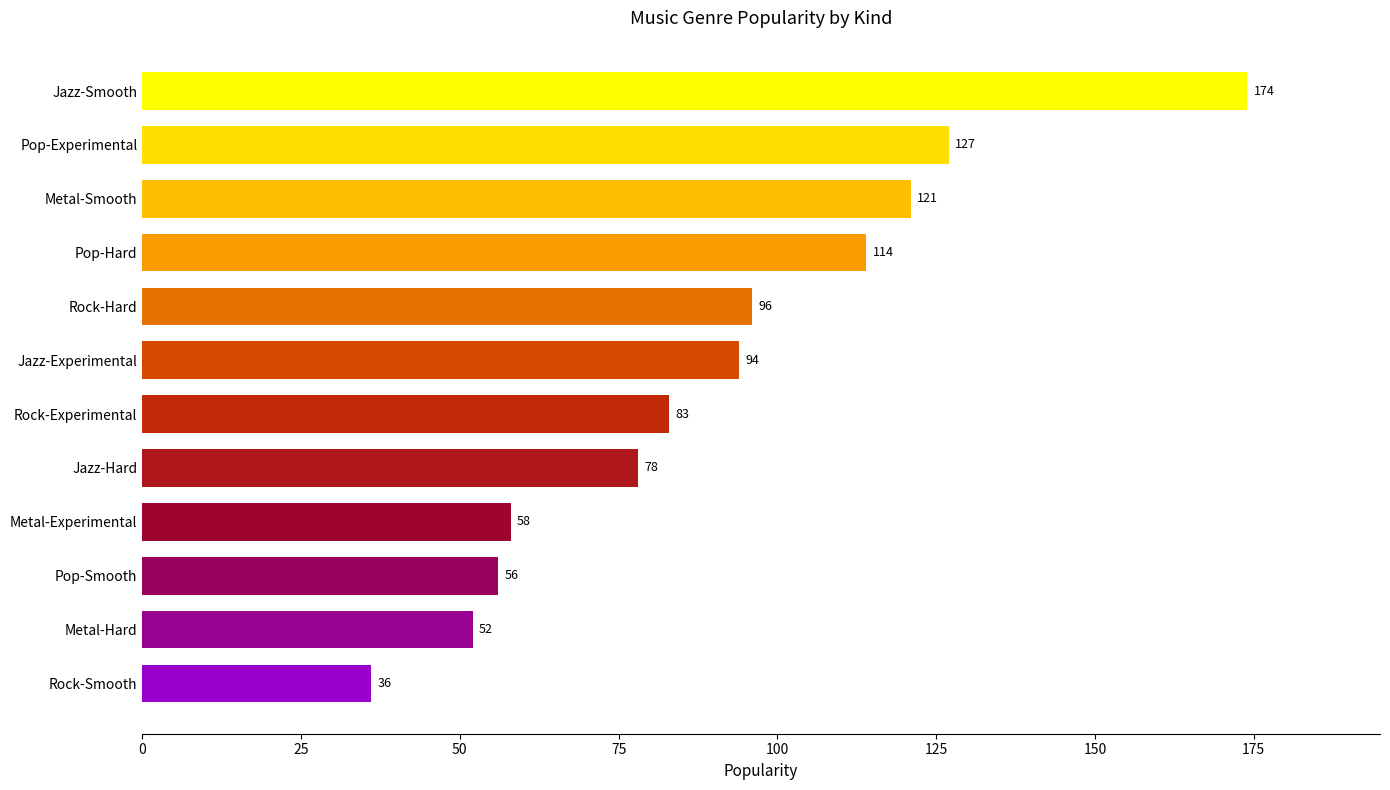

How many values are below 94?

6